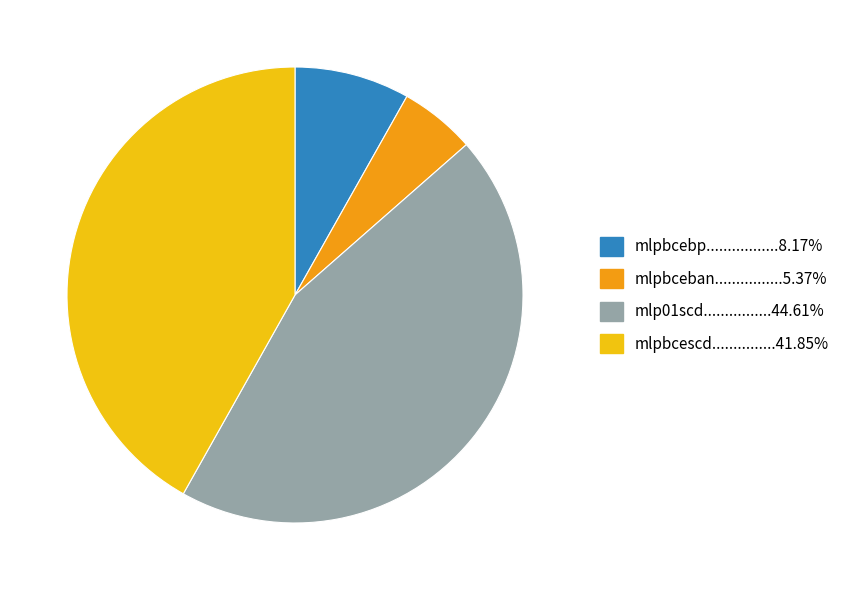

How many slices are in this pie chart?

4